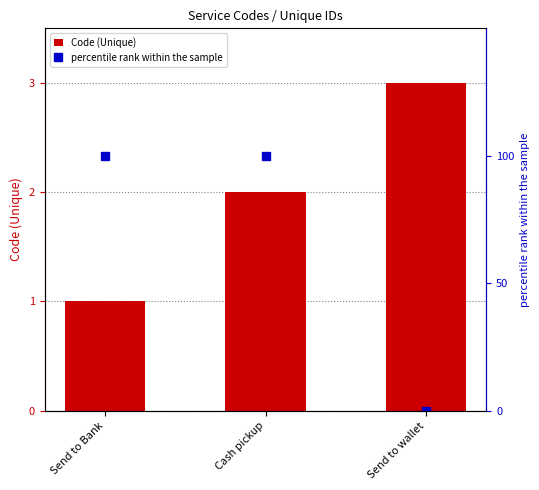

What is the difference between the maximum and minimum values in the percentile rank within the sample series?

1